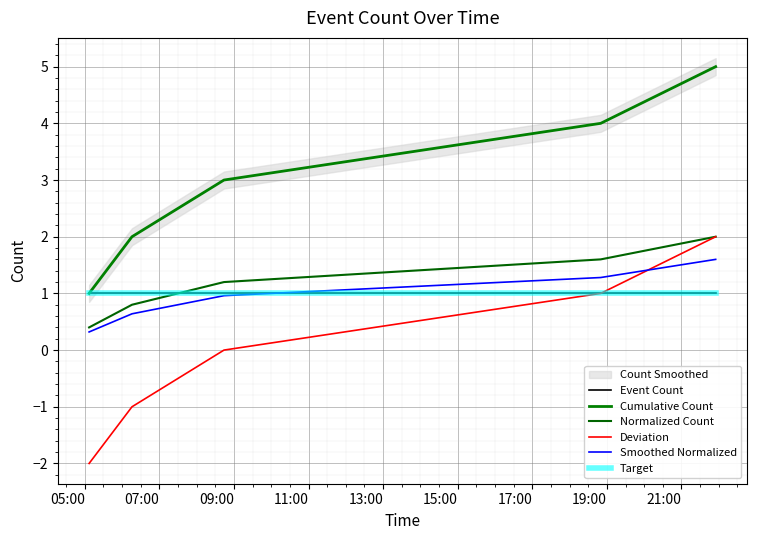

What is the label of the 5th point from the right?

05:00